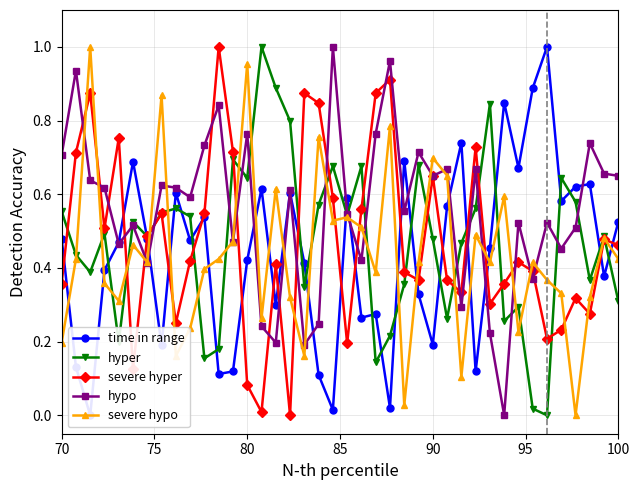

True or false: hypo has more than 0 interior local peaks.

True